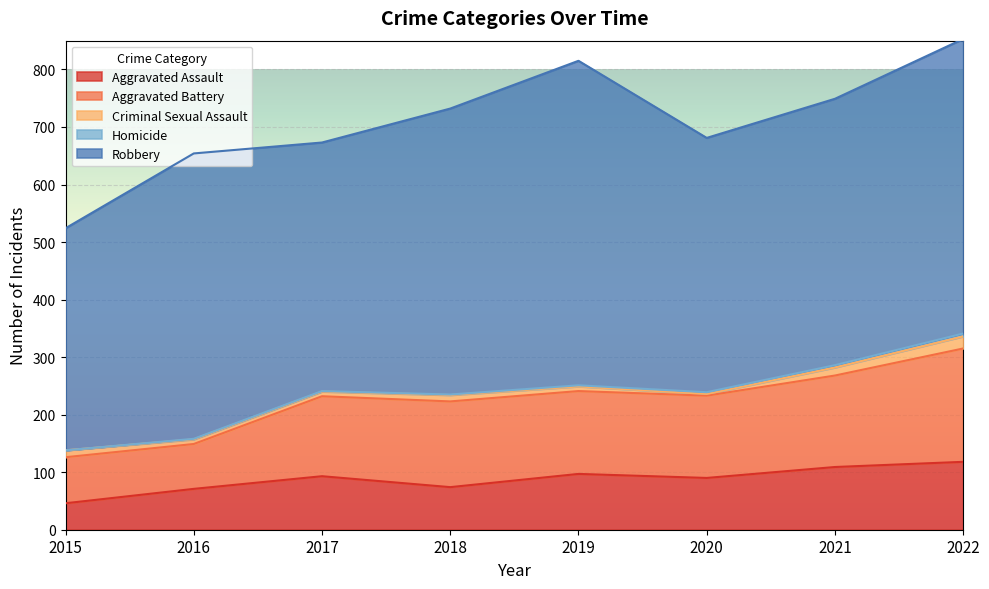

What are all the series names shown in the legend?

Aggravated Assault, Aggravated Battery, Criminal Sexual Assault, Homicide, Robbery